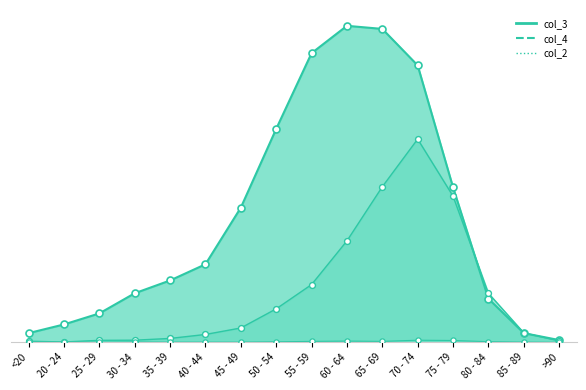

What are all the series names shown in the legend?

col_4, col_3, col_2